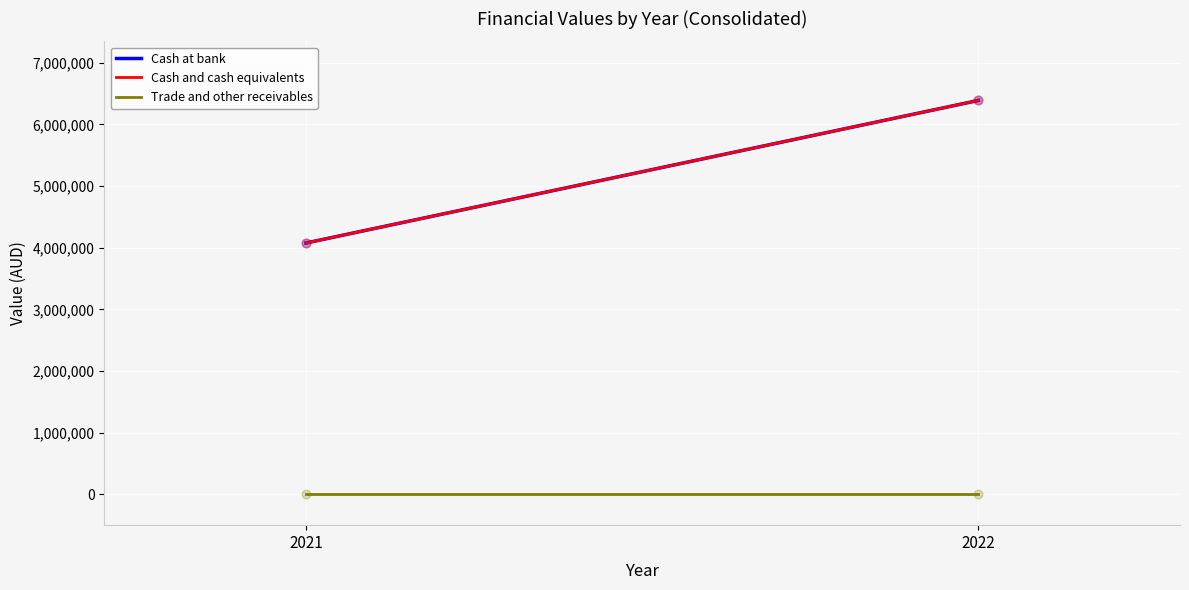

At which category is the sum across all series the highest?

2022